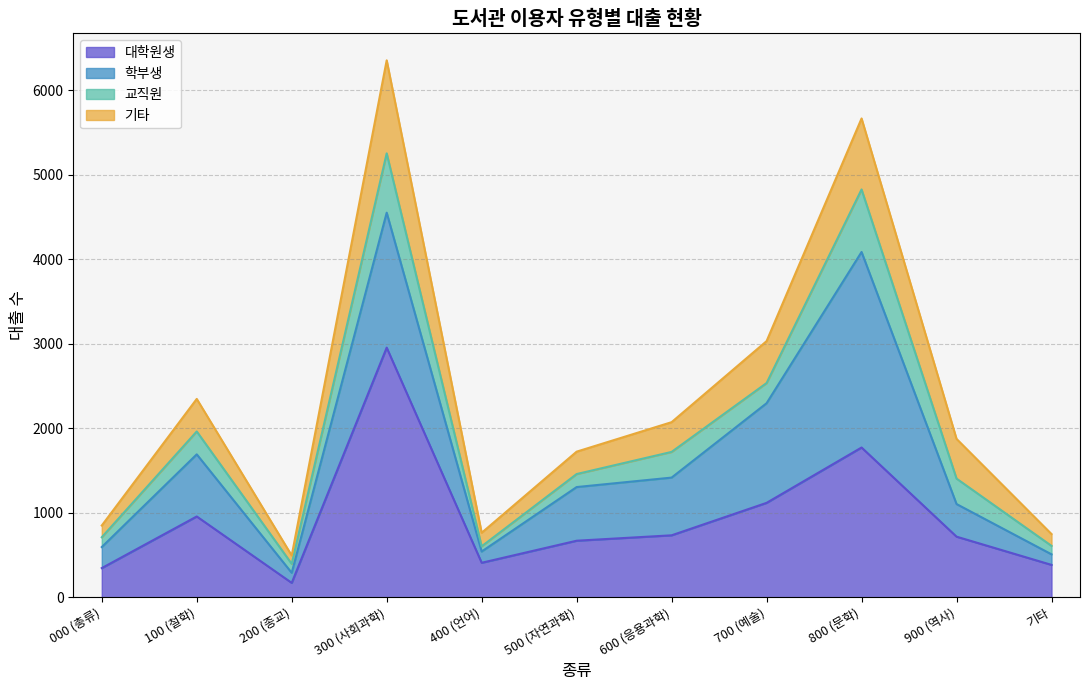

What is the average value of the 대학원생 series?

930